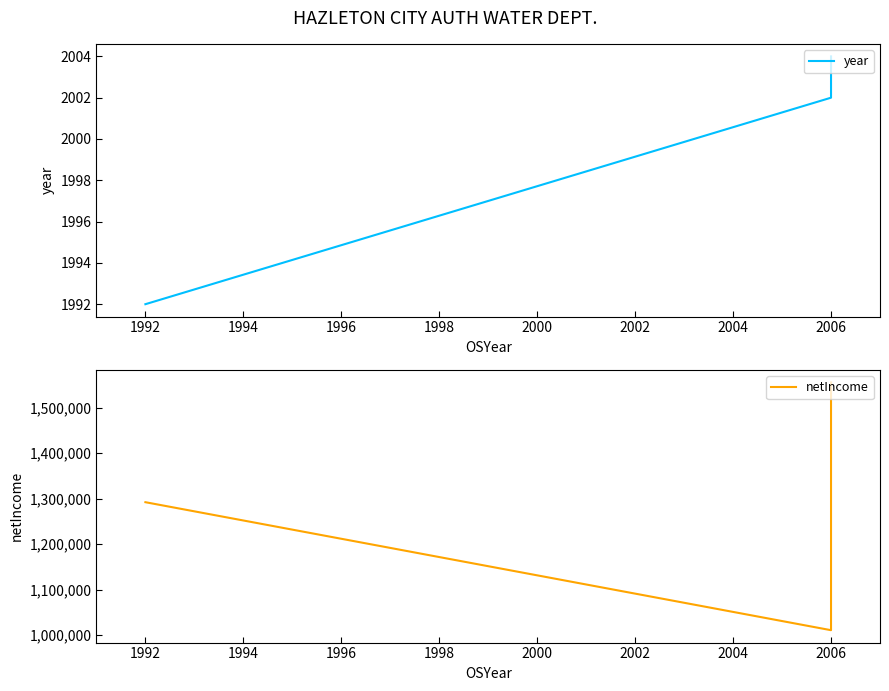

How many distinct data groups are displayed?

2